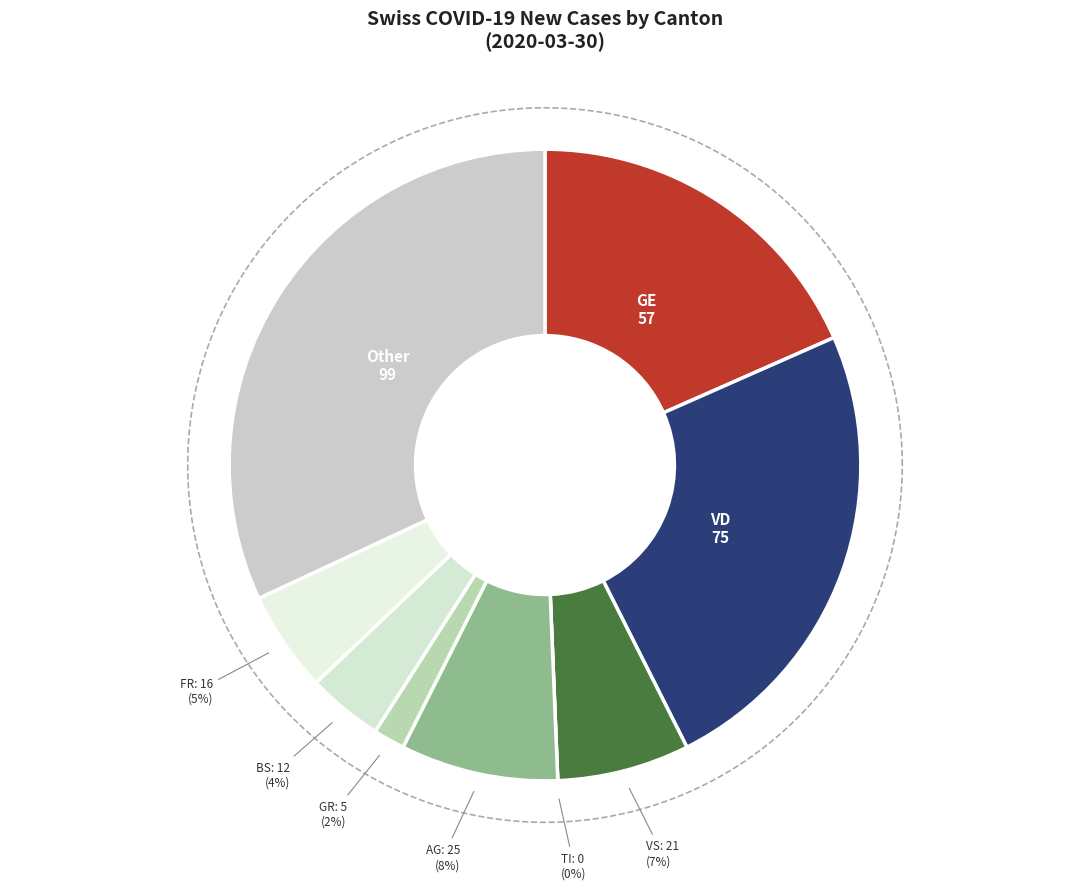

Combined, what portion of the pie is GR and TI?

1.6%